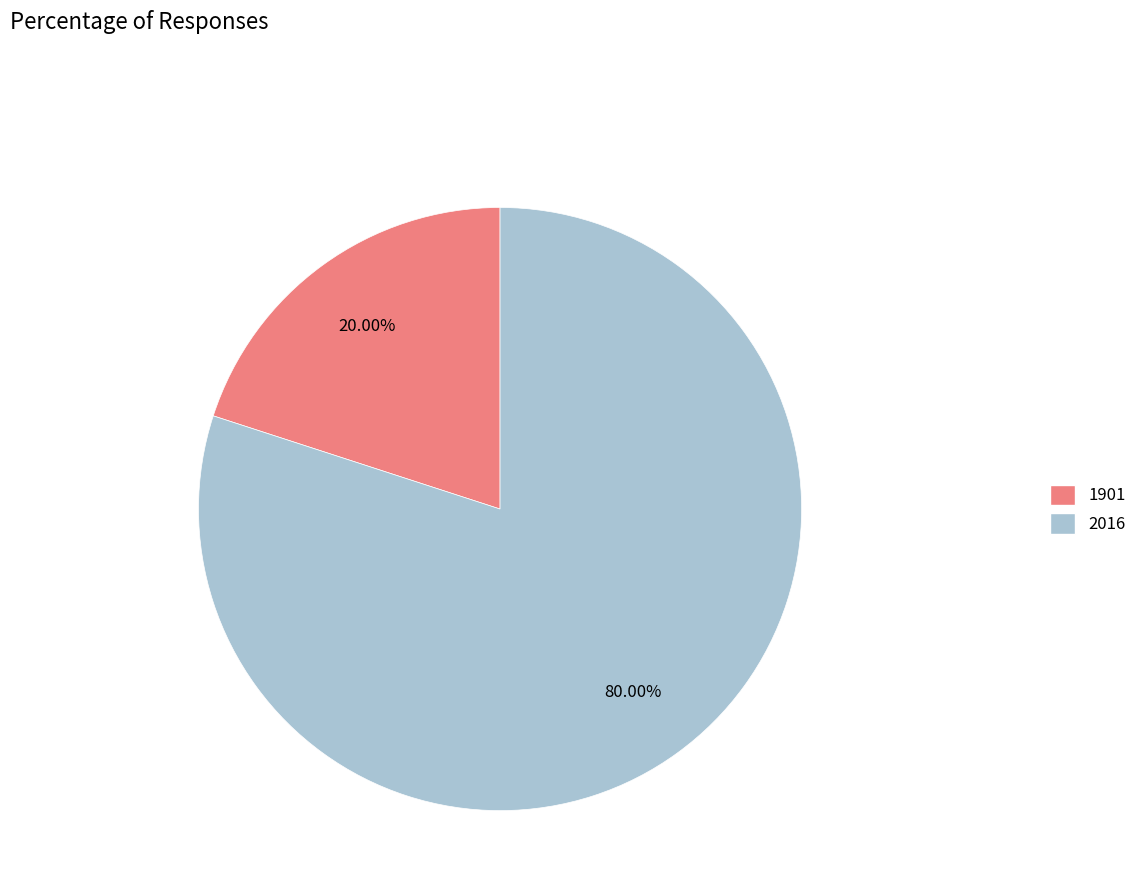

Combined, do 1901 and 2016 account for over 50%?

Yes